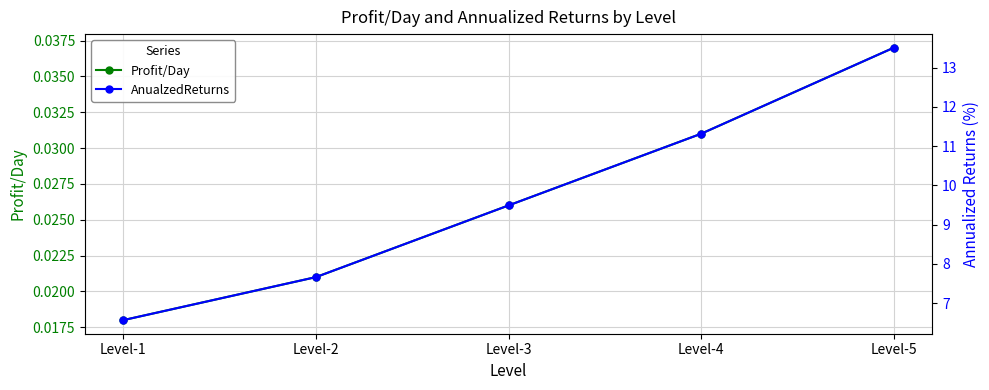

Reading left to right, transcribe all the data shown in this chart.

Profit/Day: 0.0	0.0	0.0	0.0	0.0
AnualzedReturns: 6.6	7.7	9.5	11.3	13.5